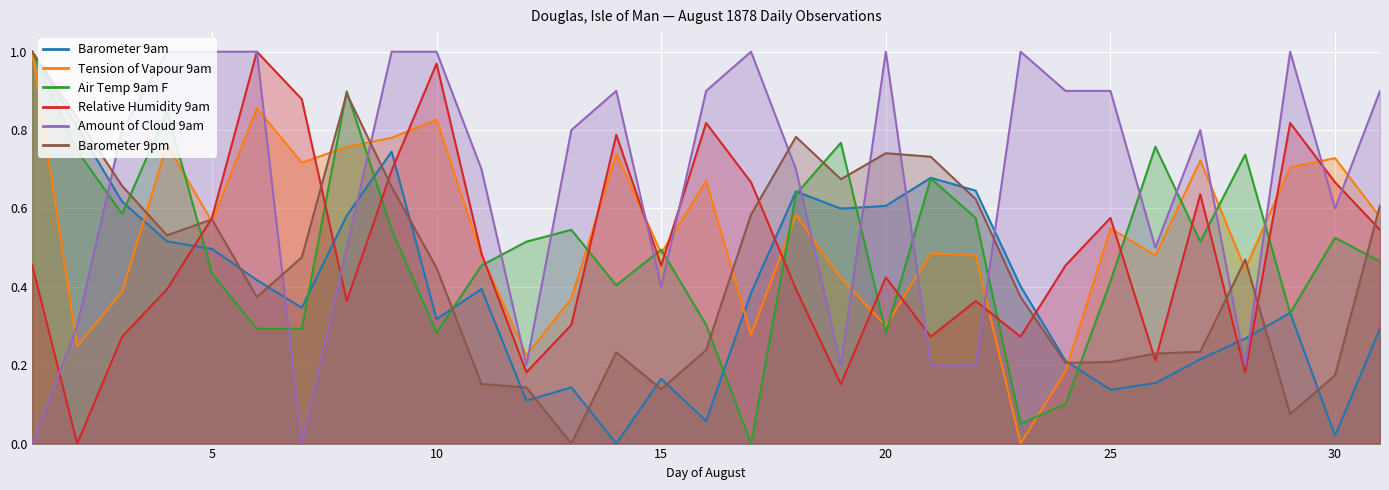

What is the maximum value shown in the chart?

1.0